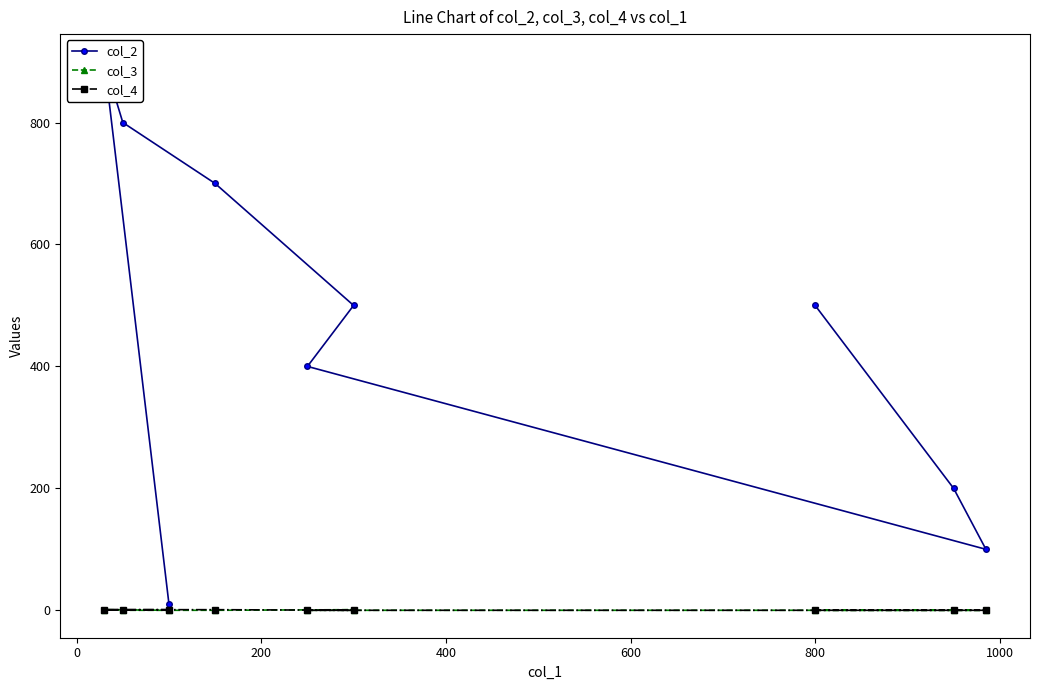

How many values in the col_3 series exceed 0?

2